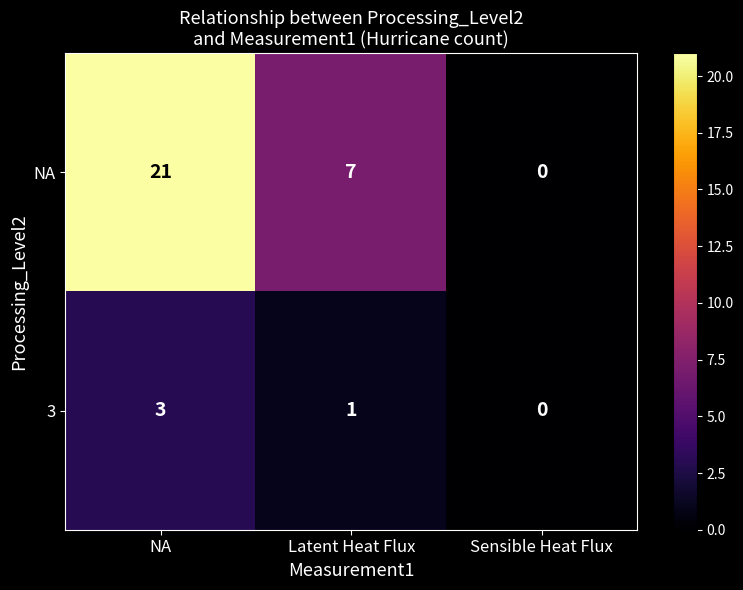

Where does the 3 series first go above 1?

NA